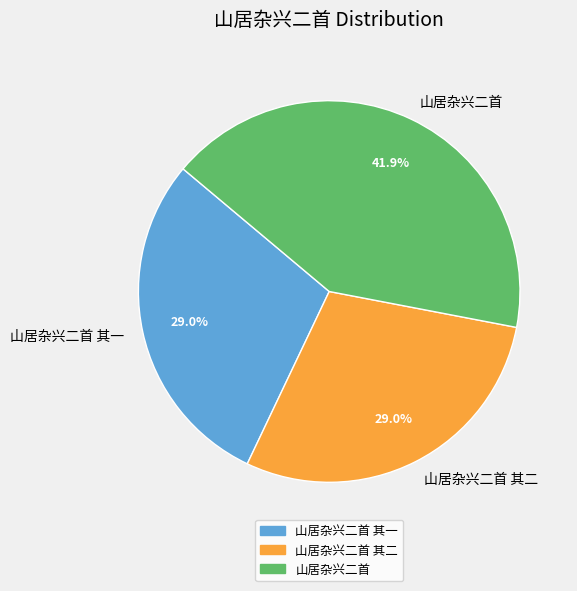

Count the number of slices in the pie.

3